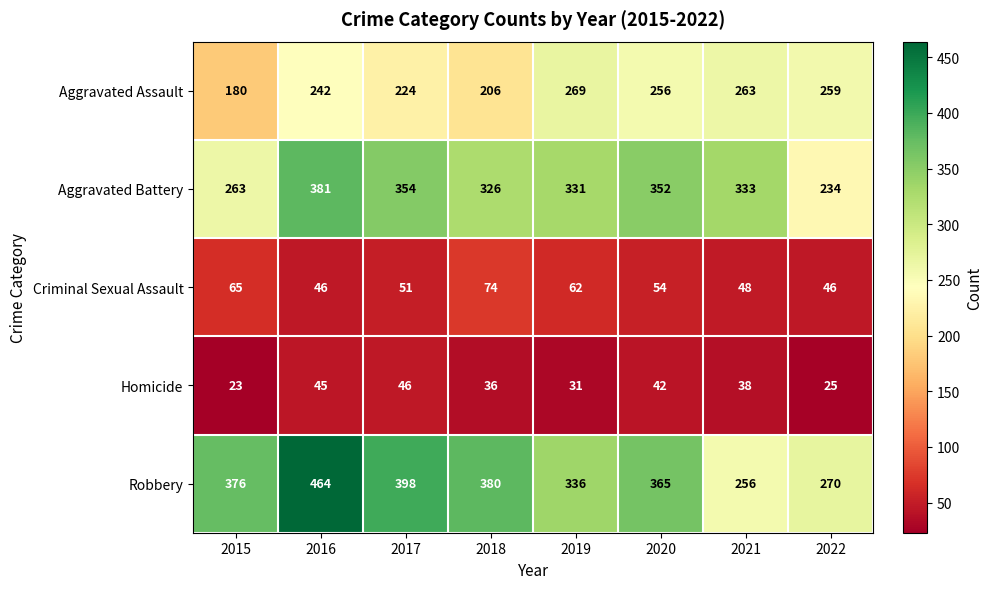

At how many categories does at least one series exceed 305?

7